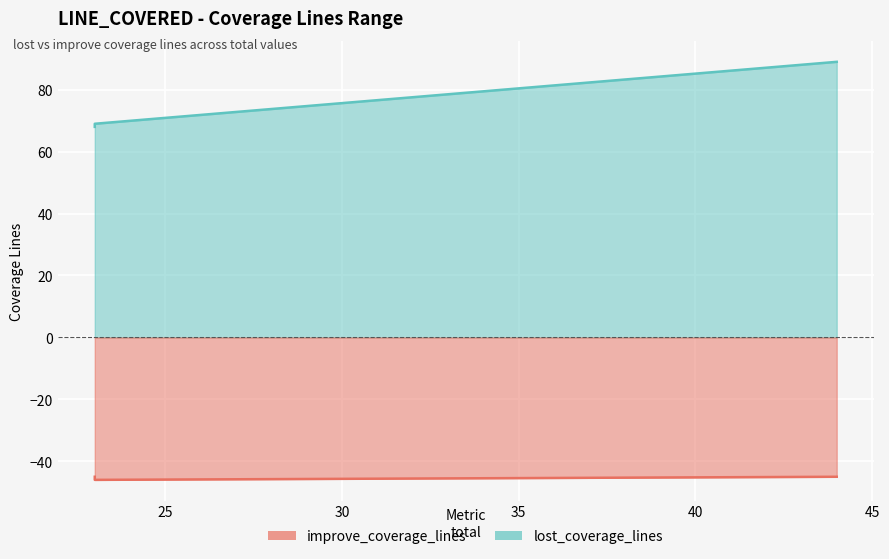

Which series has the largest total across all categories?

lost_coverage_lines